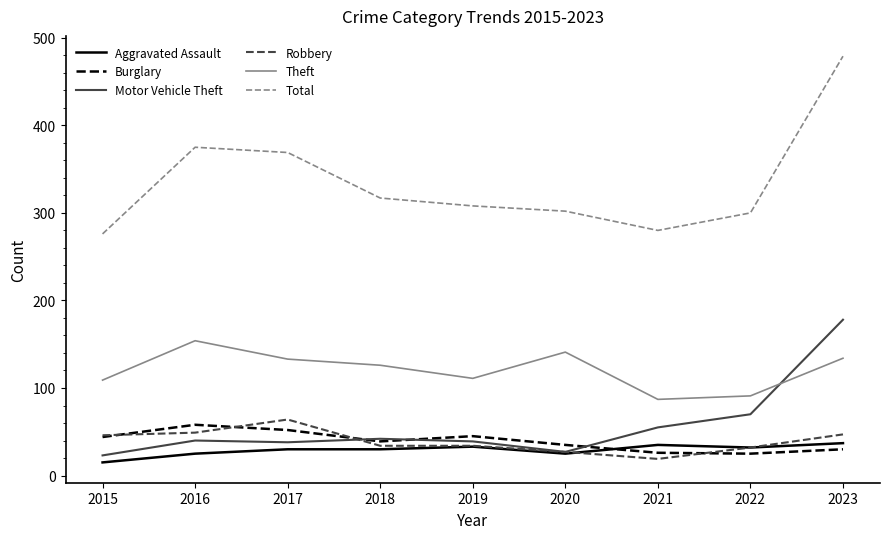

What is the spread (max minus min) of values at 2018?

287